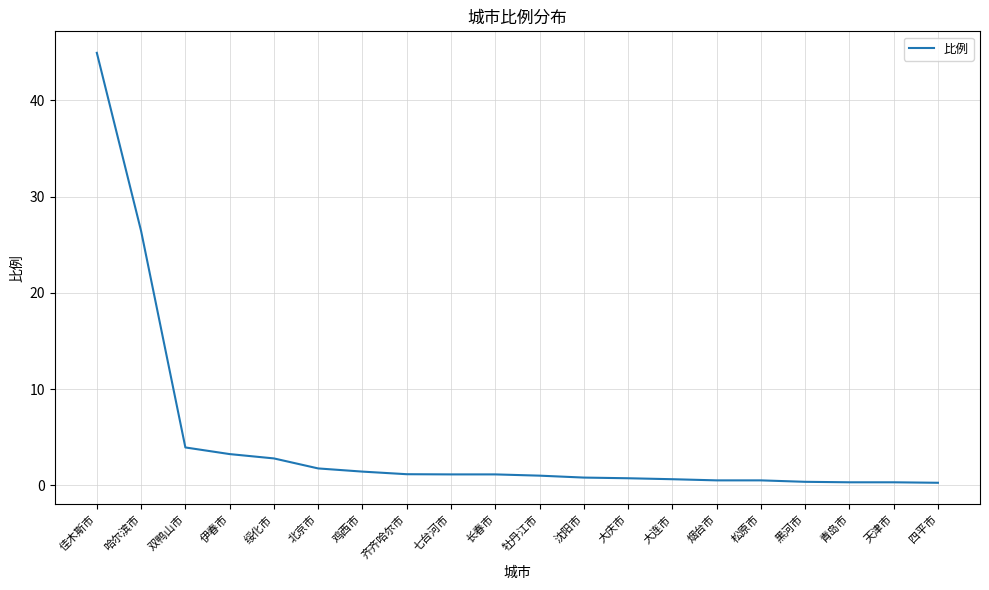

Between 长春市 and 四平市, which is larger?

长春市